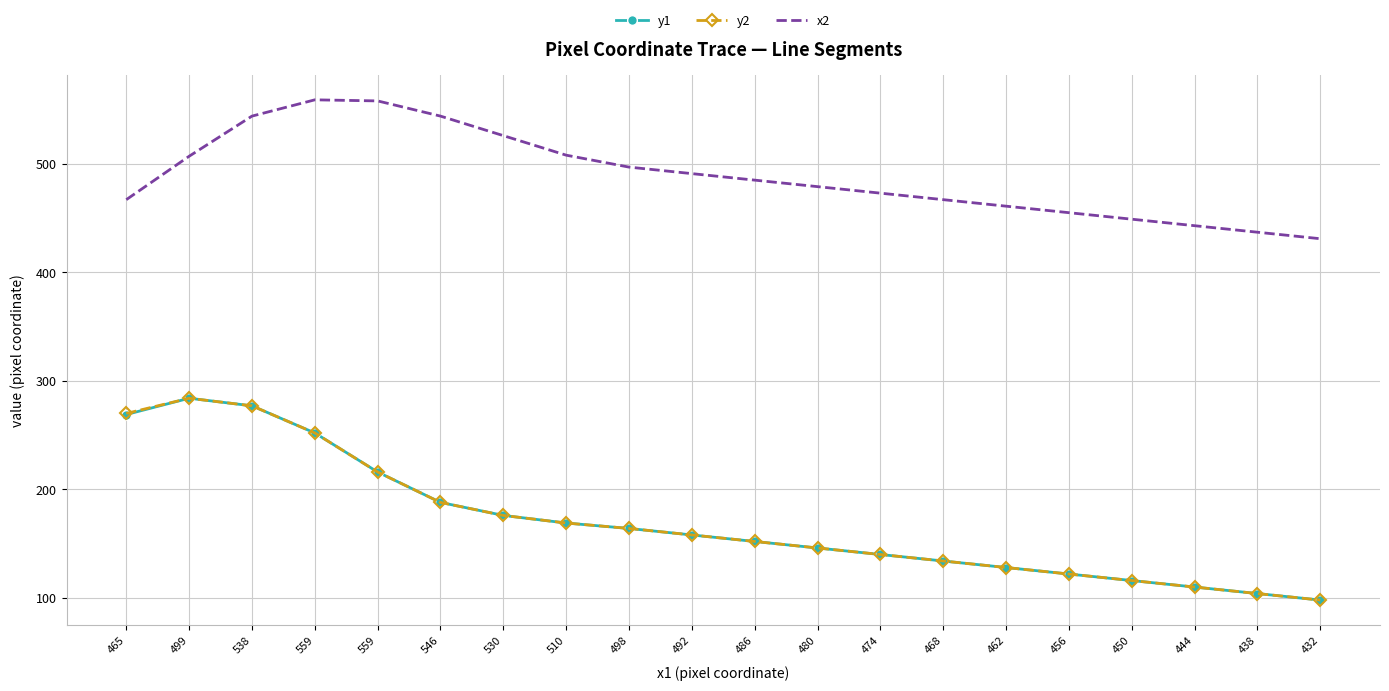

The x2 series shows 808 at 530. True or false?

False